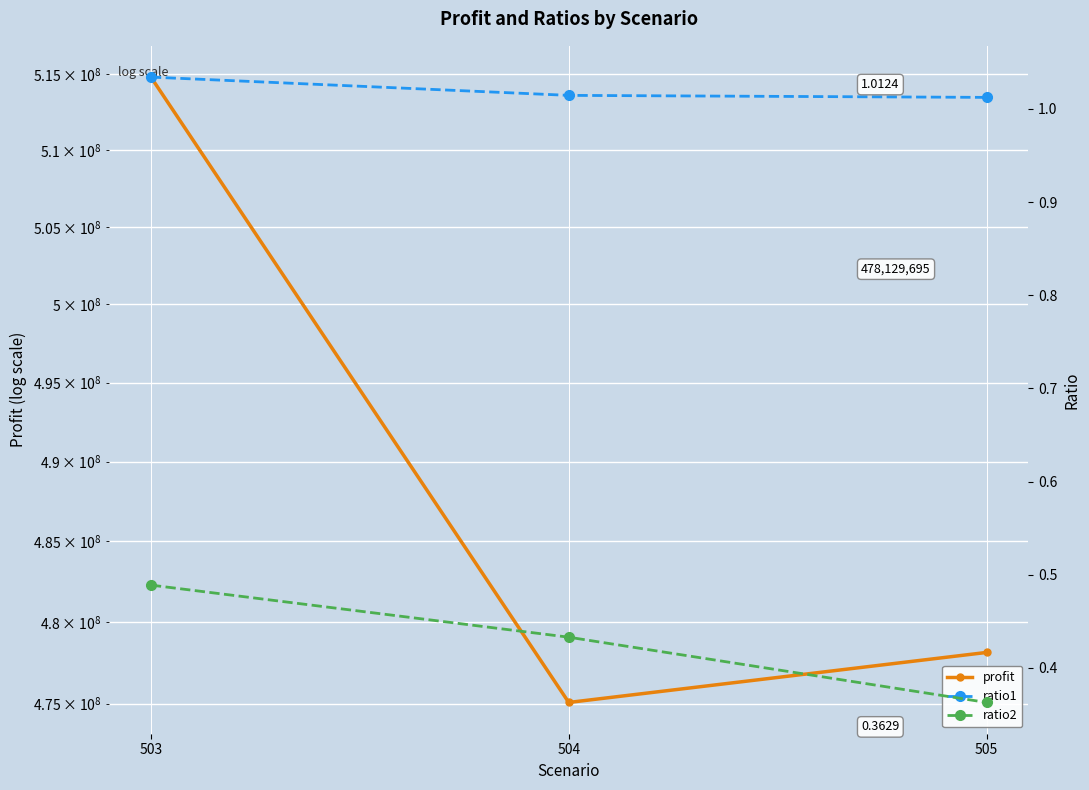

What is the maximum value shown in the chart?

514810876.1